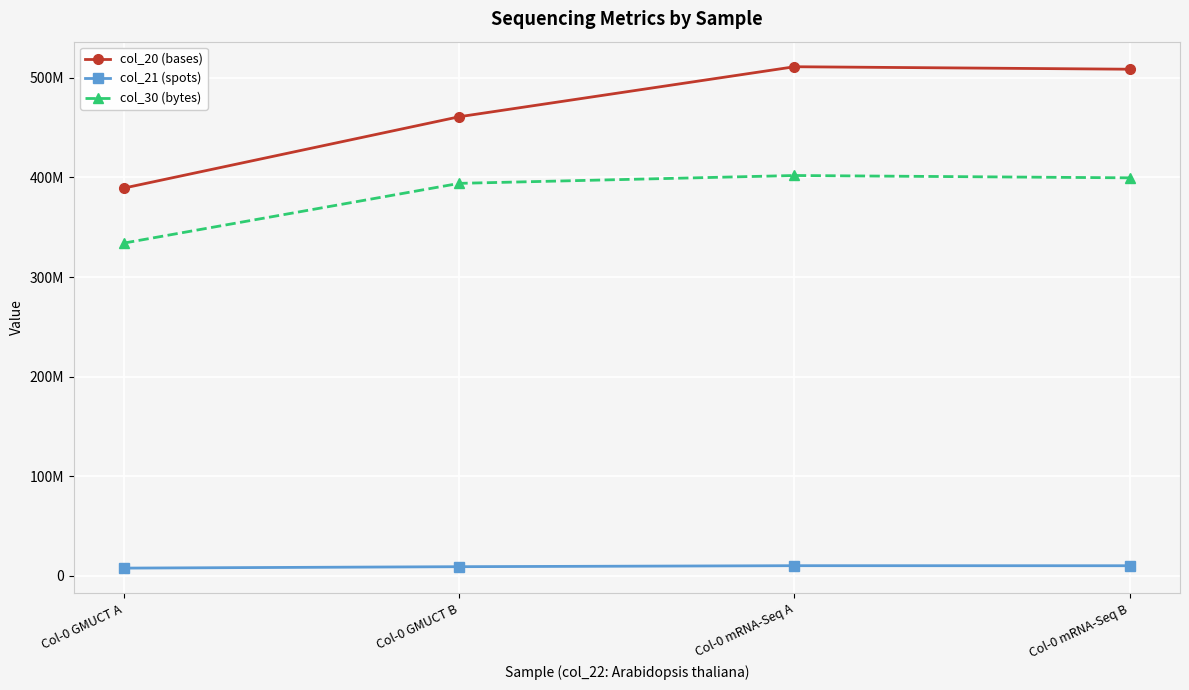

Is this an area chart (filled region under the line)?

No